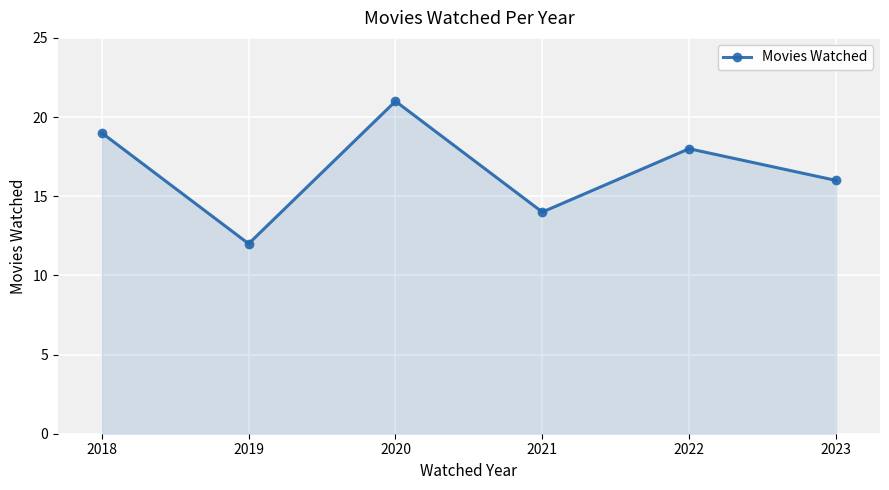

True or false: the data shows 16 at 2023.

True